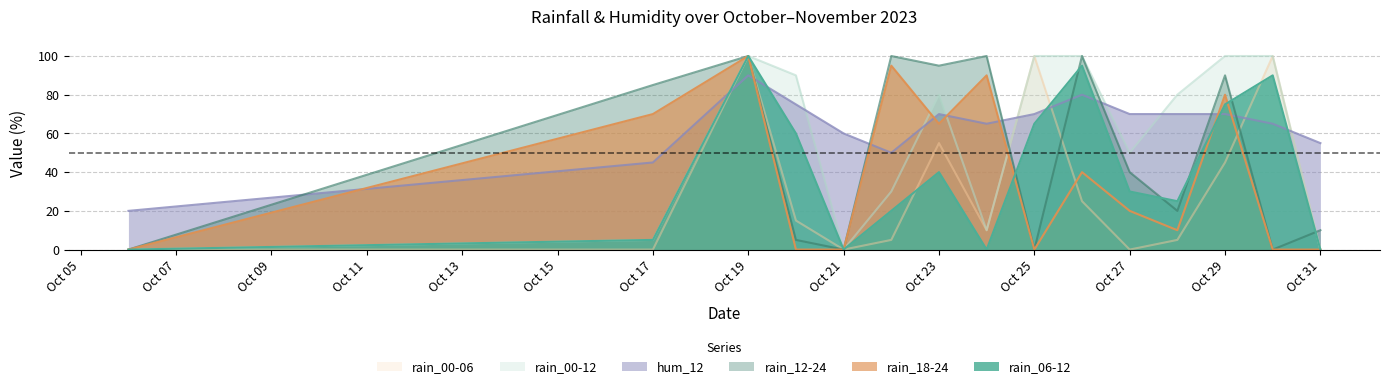

In rain_12-24, how many points are lower than both neighbors (excluding endpoints)?

5